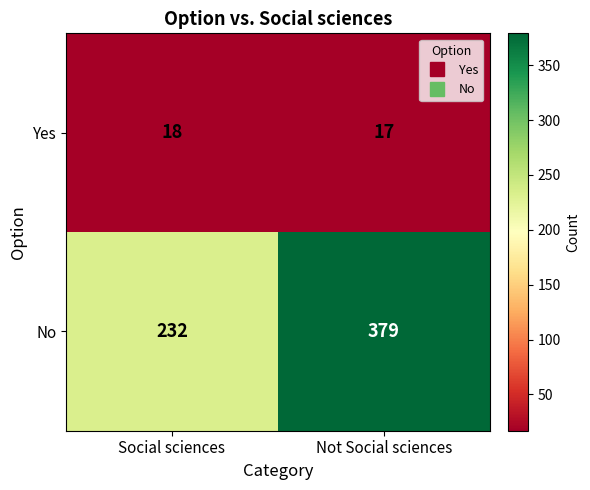

List the series in order of their peak value, highest first.

No, Yes